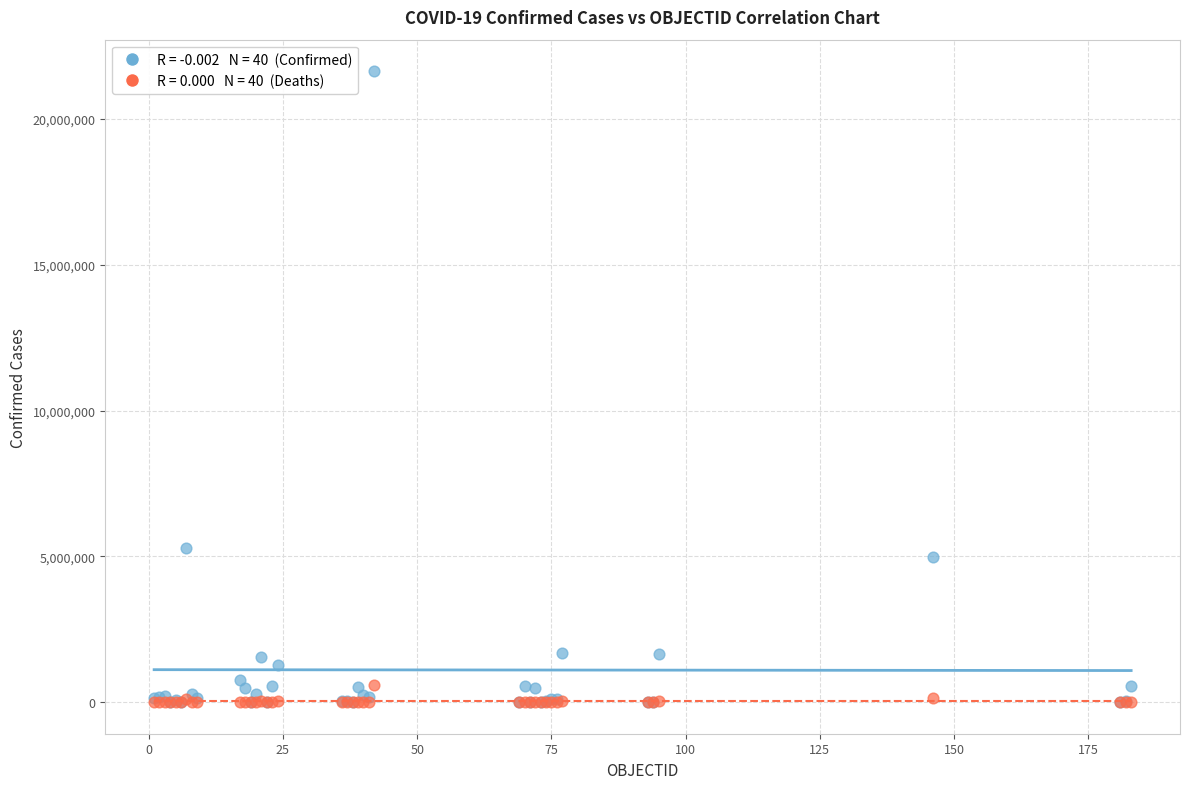

Across all series, what Y value is closest to 10819364?

5272151